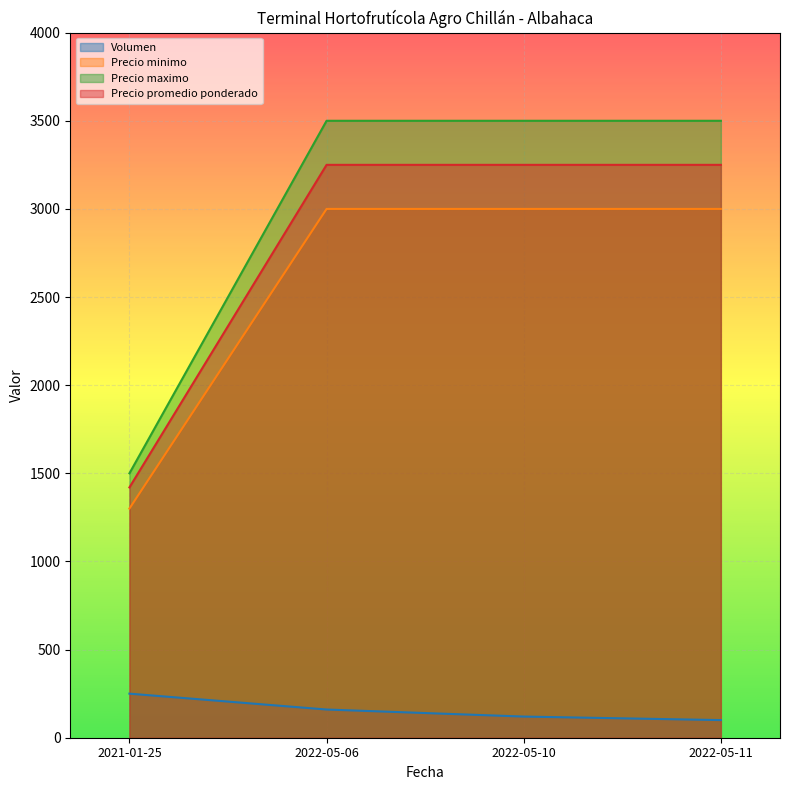

Between 2021-01-25 and 2022-05-06, which is larger?

2021-01-25